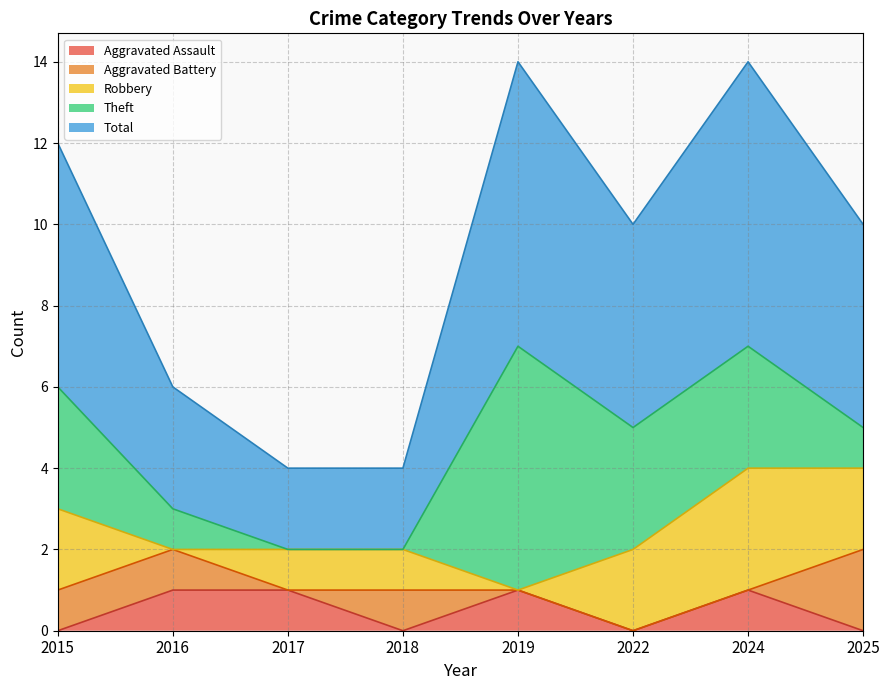

How many positive values does the Robbery series have?

6